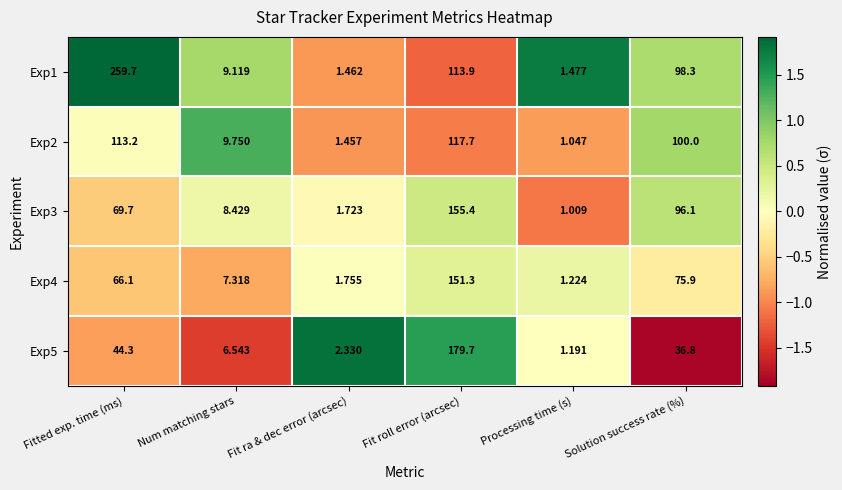

Rank the series by their maximum value, from highest to lowest.

Exp1, Exp5, Exp3, Exp4, Exp2